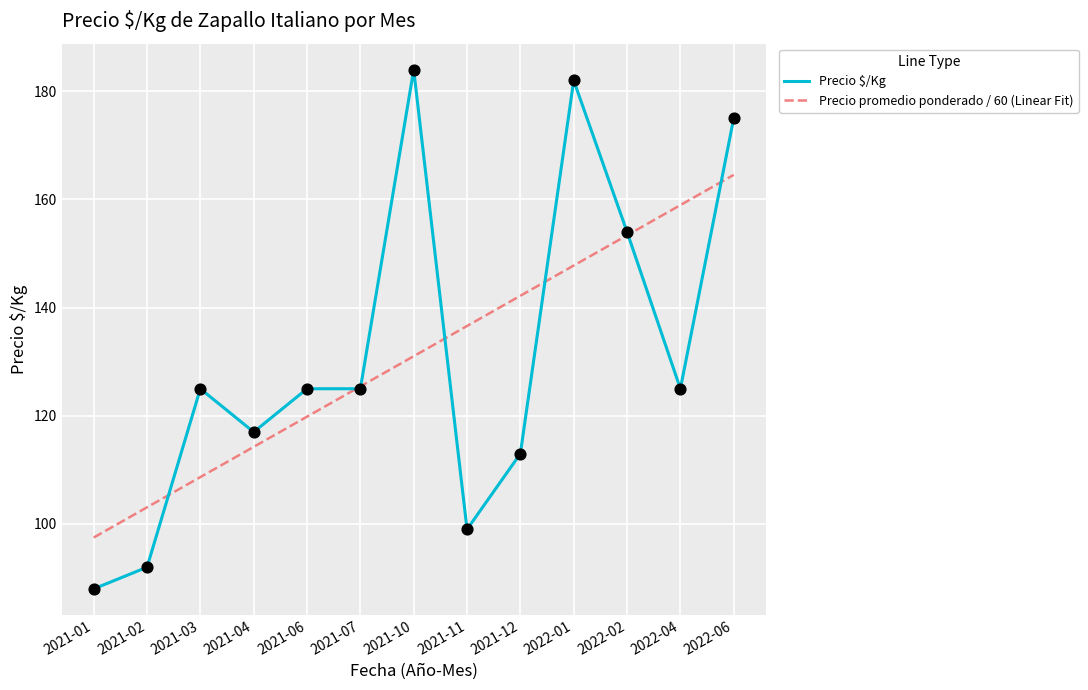

Is the value of Precio $/Kg at 2021-01 greater than the value of Precio promedio ponderado / 60 (Linear Fit) at 2021-06?

No